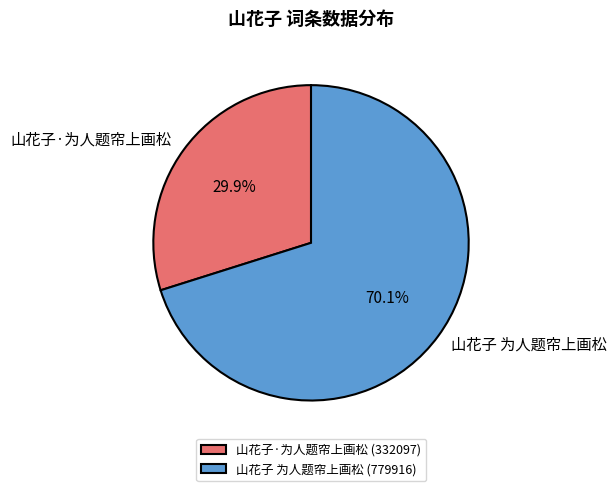

What percentage is the 山花子 为人题帘上画松 slice, to the nearest percent?

70%